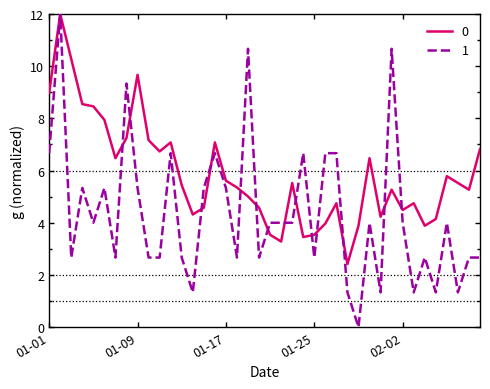

Rank the series by their average value, from lowest to highest.

1, 0